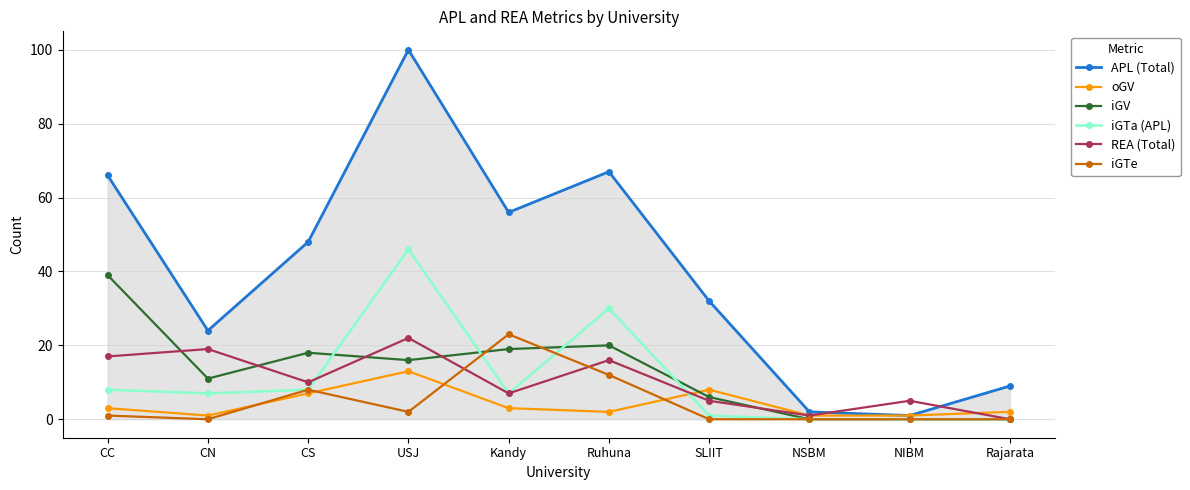

How many data points does each series have?

10